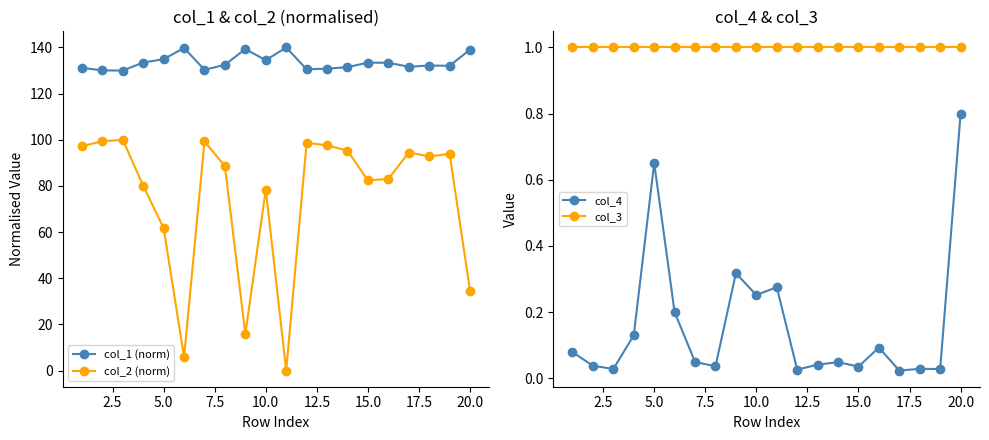

What is the maximum value for col_4?

0.8